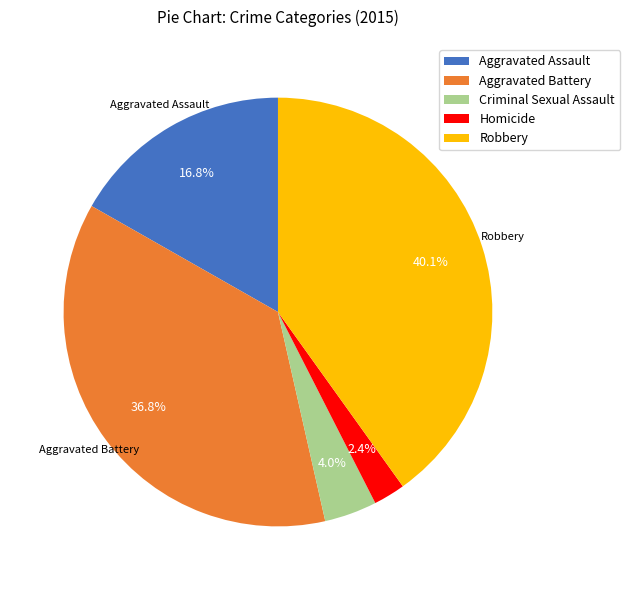

What is the largest slice in the pie chart?

Robbery